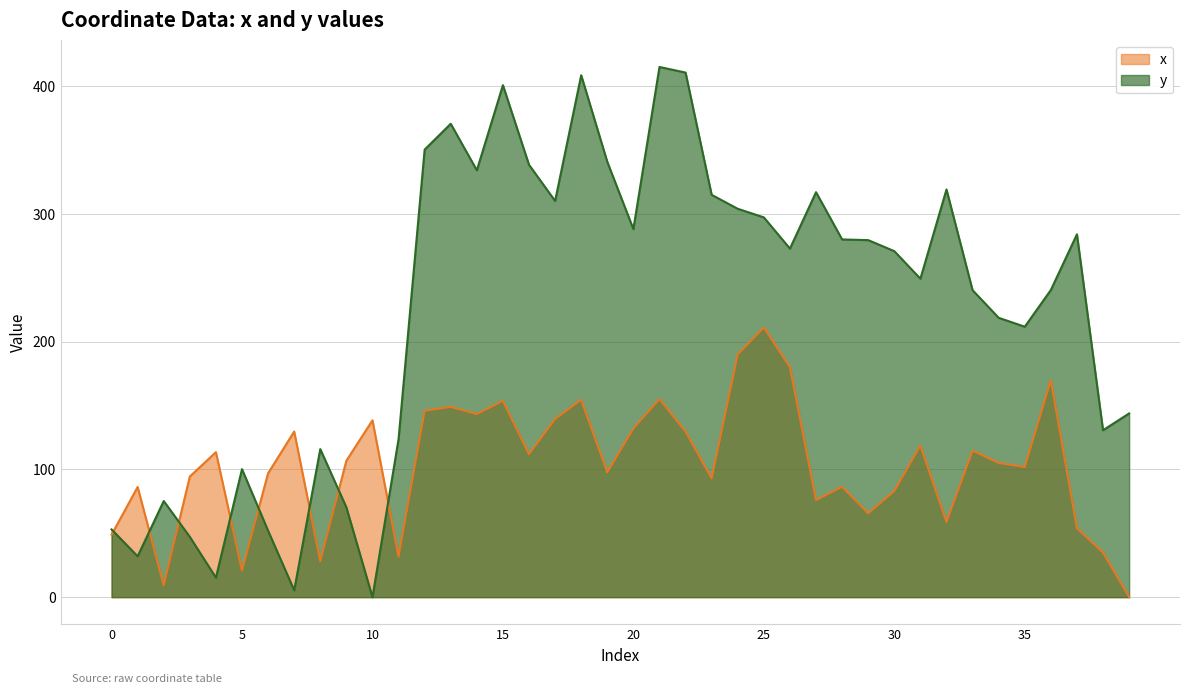

How many values in y are above zero?

39